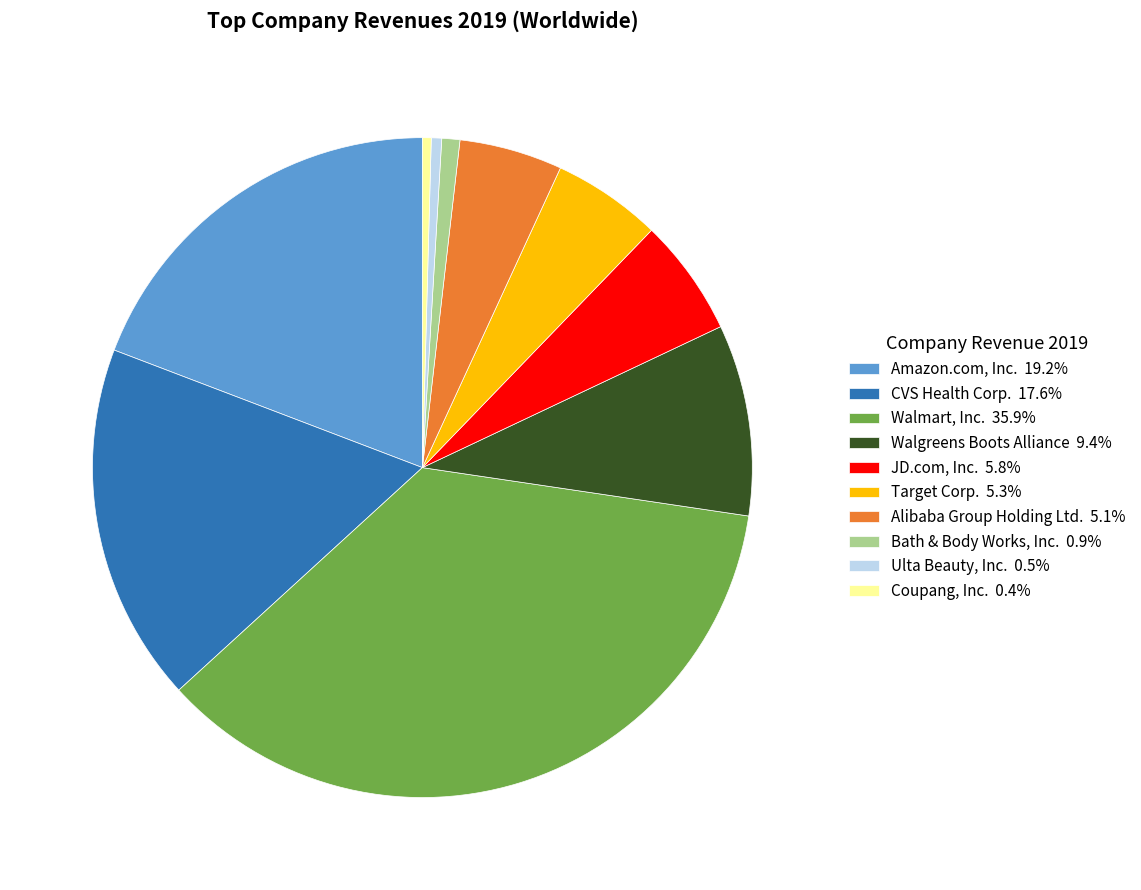

Combined, do Ulta Beauty, Inc. 0.5% and Target Corp. 5.3% account for over 50%?

No